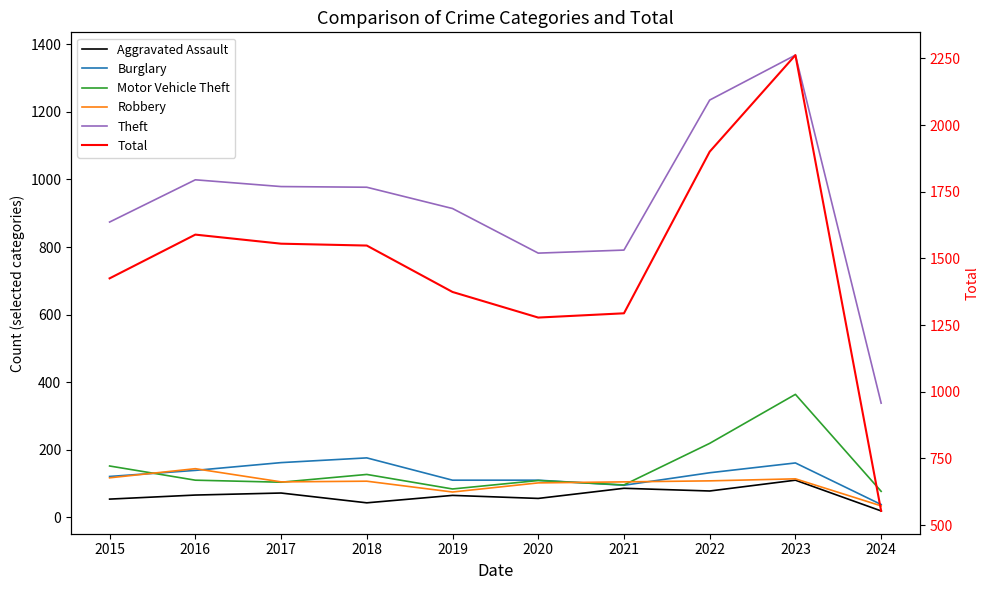

What value does the Total series have at 2016, to the nearest 50?

1600